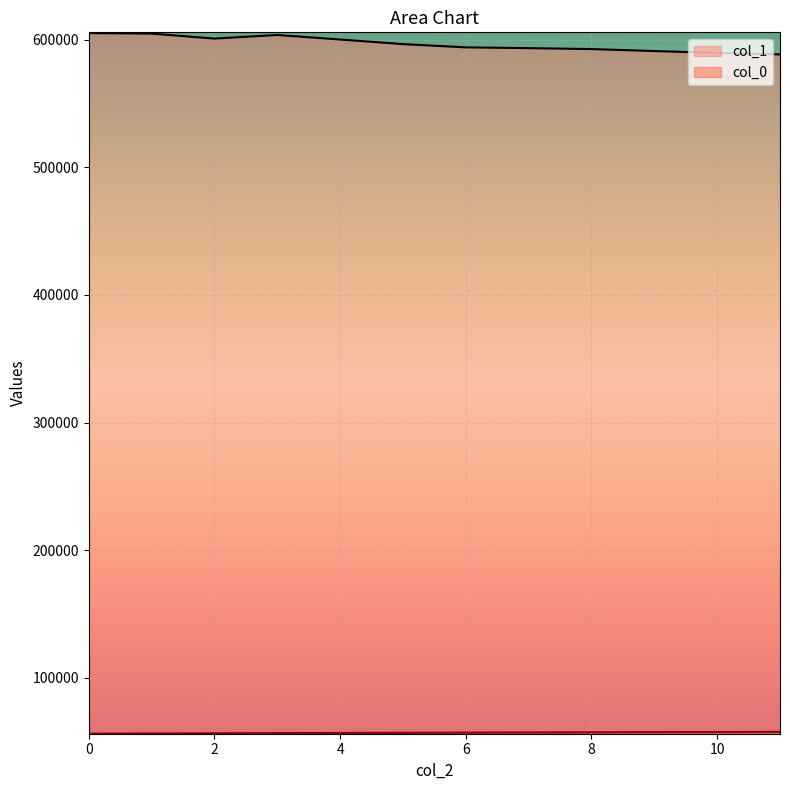

Read the col_1 value at 9.

591019.5